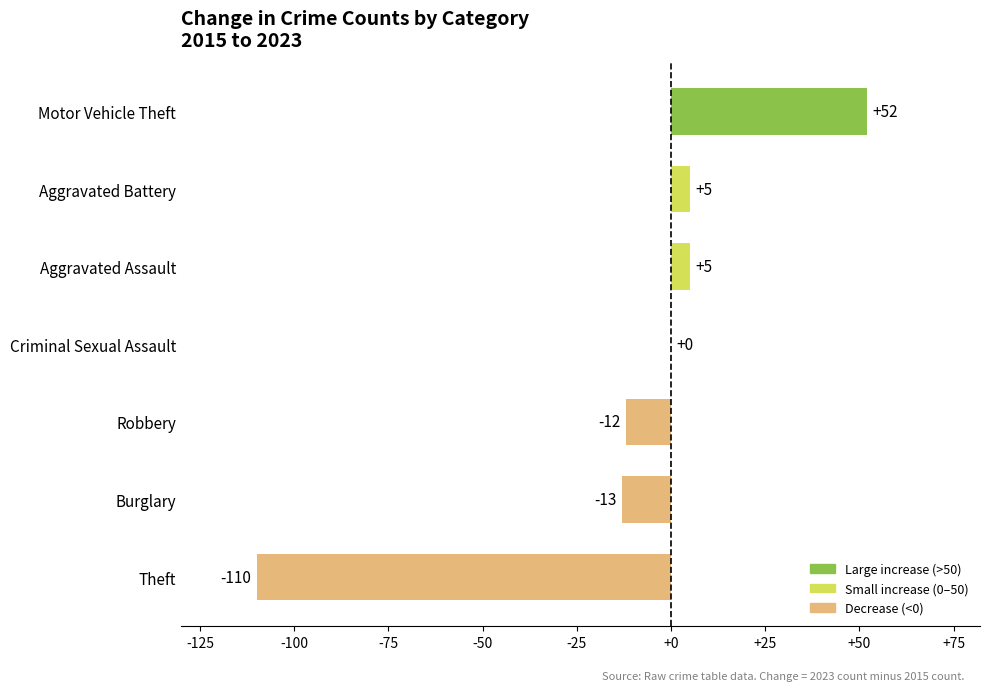

True or false: the data shows 5 at Aggravated Battery.

True